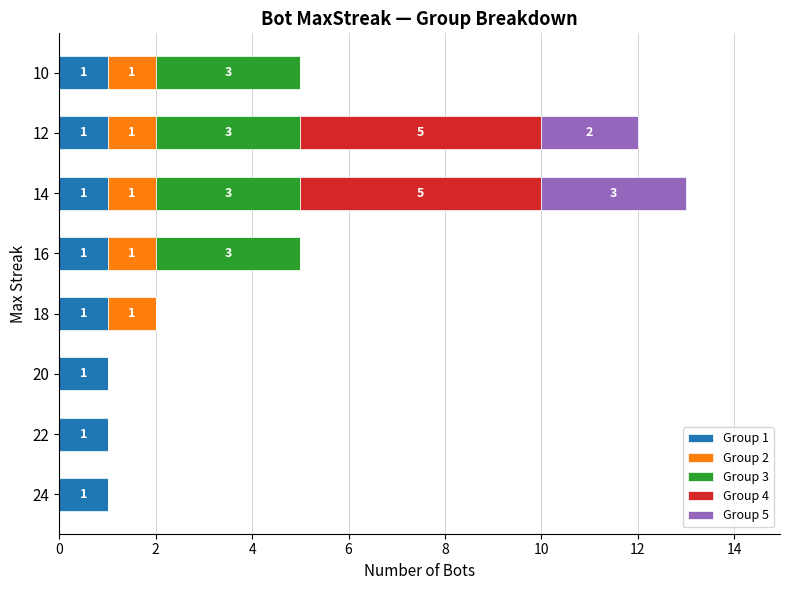

What are all the series names shown in the legend?

Group 1, Group 2, Group 3, Group 4, Group 5